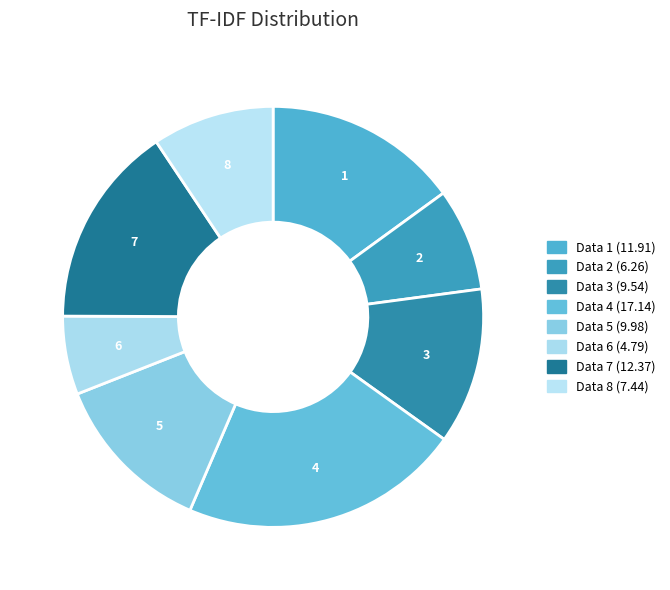

Rank the categories by value from highest to lowest.

4, 7, 1, 5, 3, 8, 2, 6